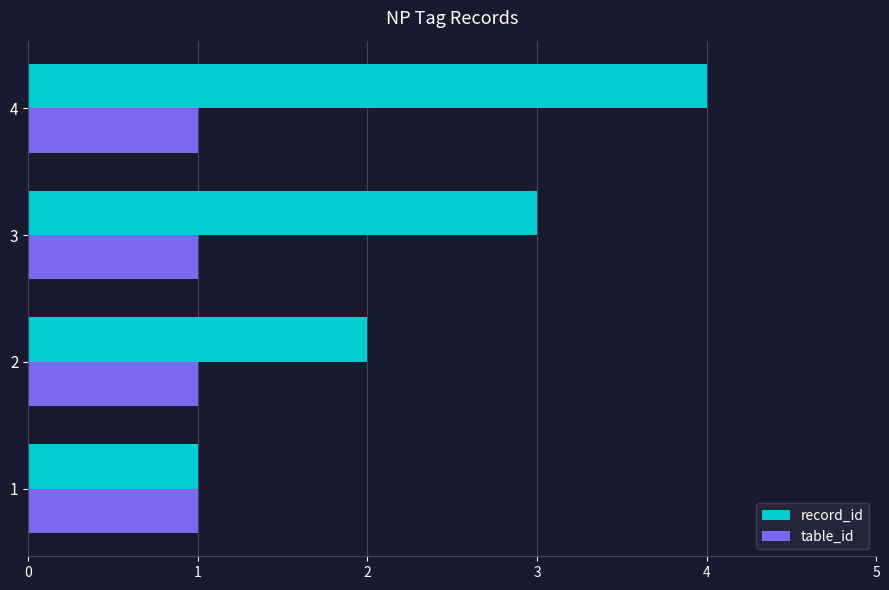

Is the value of record_id at 4 greater than the value of table_id at 4?

Yes